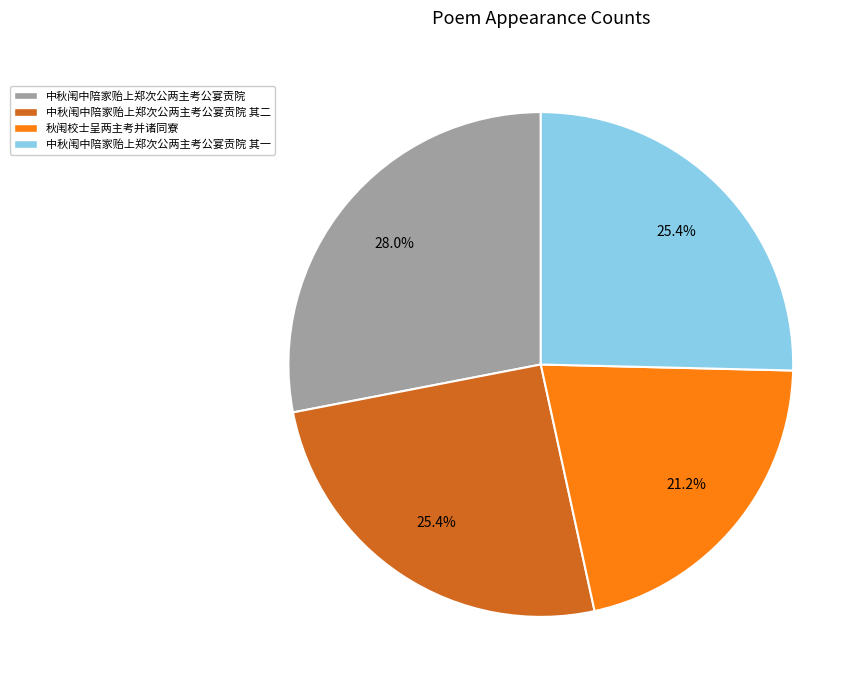

Which slice is the largest?

中秋闱中陪家贻上郑次公两主考公宴贡院